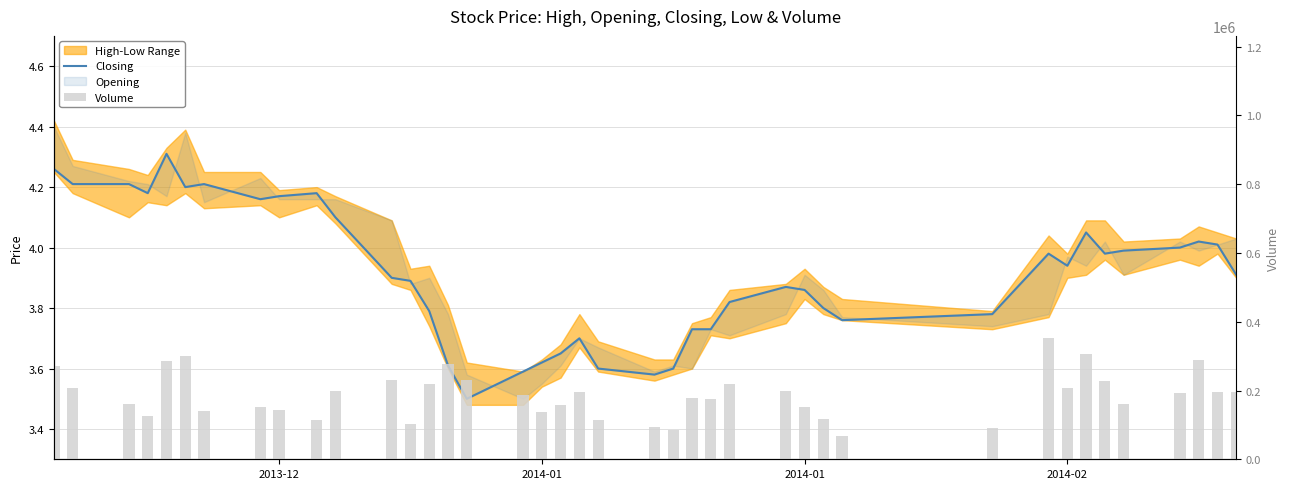

How many bars are there in each group?

2